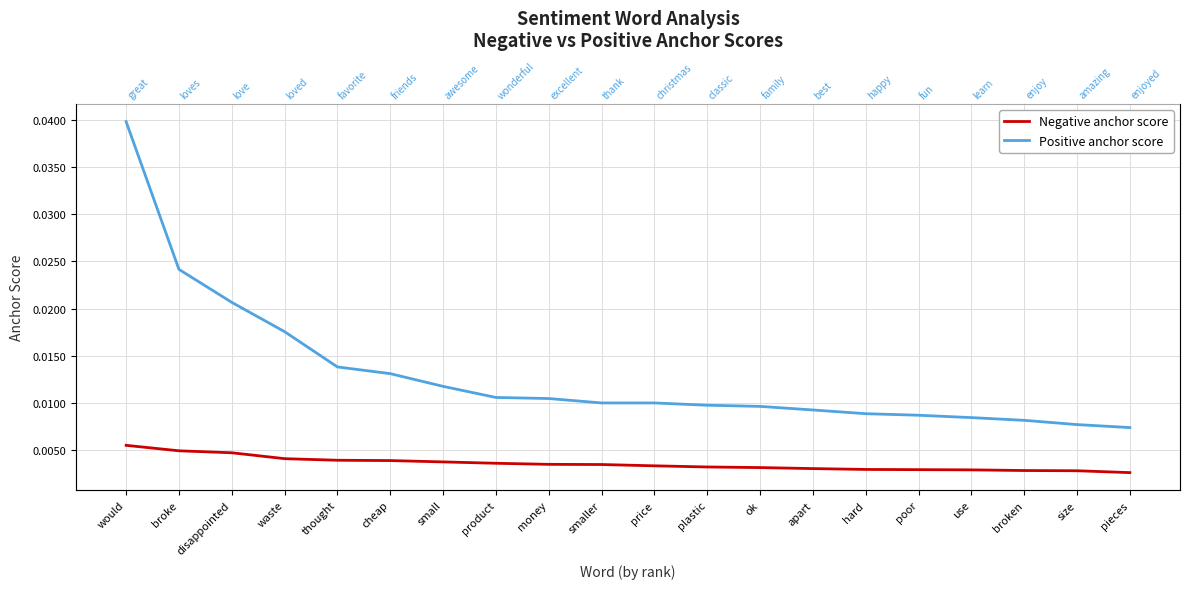

What are all the series names shown in the legend?

Negative anchor score, Positive anchor score